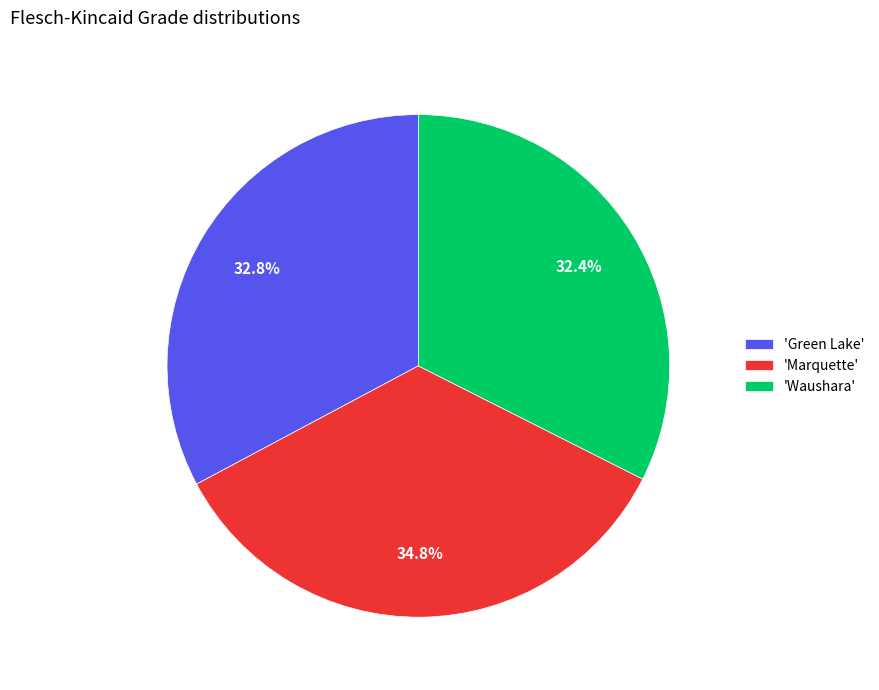

Which category has the biggest portion of the pie?

'Marquette'